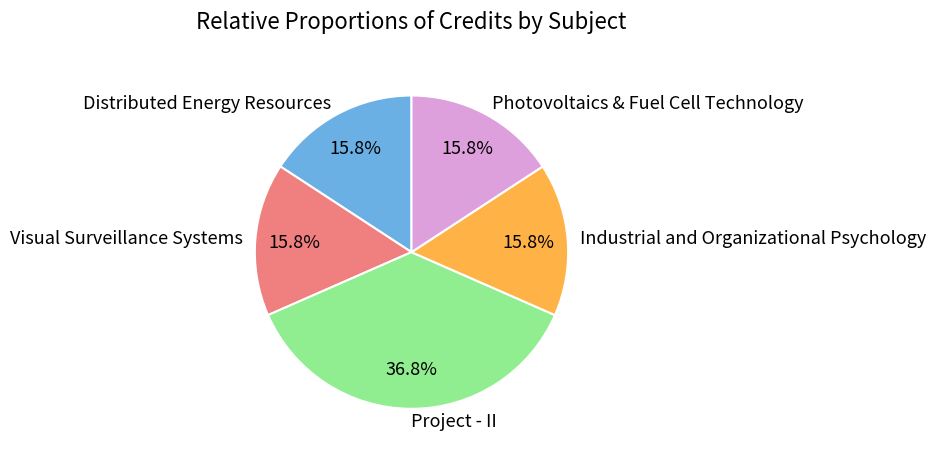

How much of the chart is everything except Project - II?

63.2%